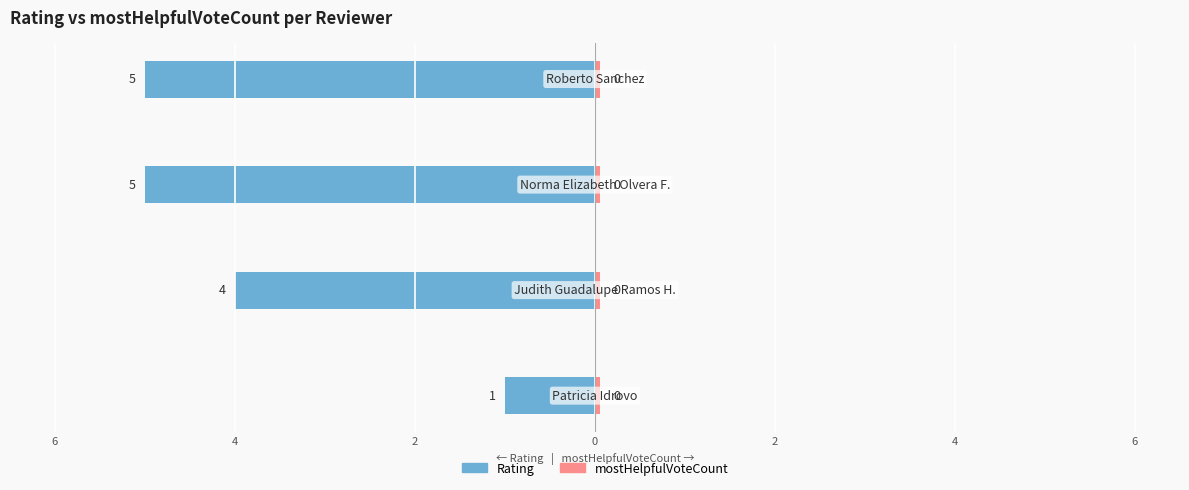

Is it true that mostHelpfulVoteCount equals 0.6 at 2?

False